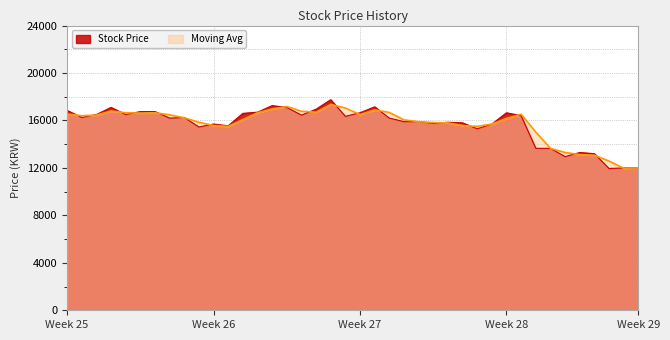

At 20210714, list the series in order from largest to smallest.

Stock Price, Moving Avg